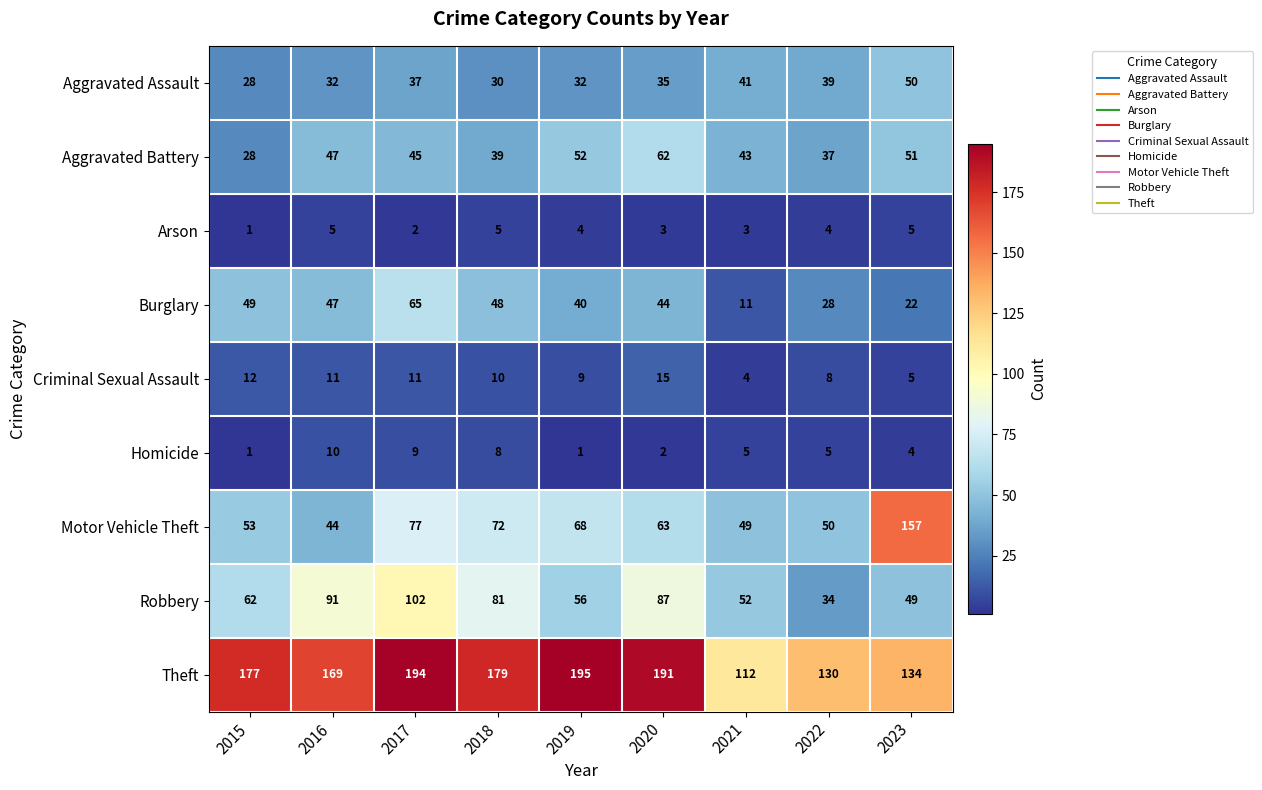

Which category has the highest value across all series?

2019